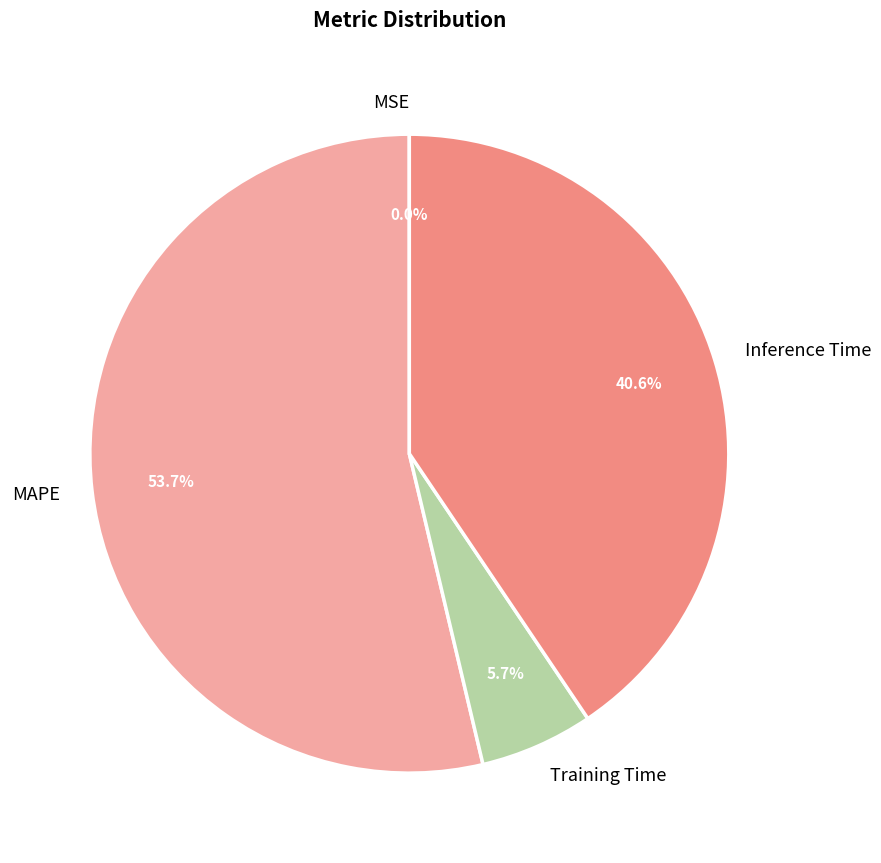

What portion of the pie excludes Training Time?

94.3%